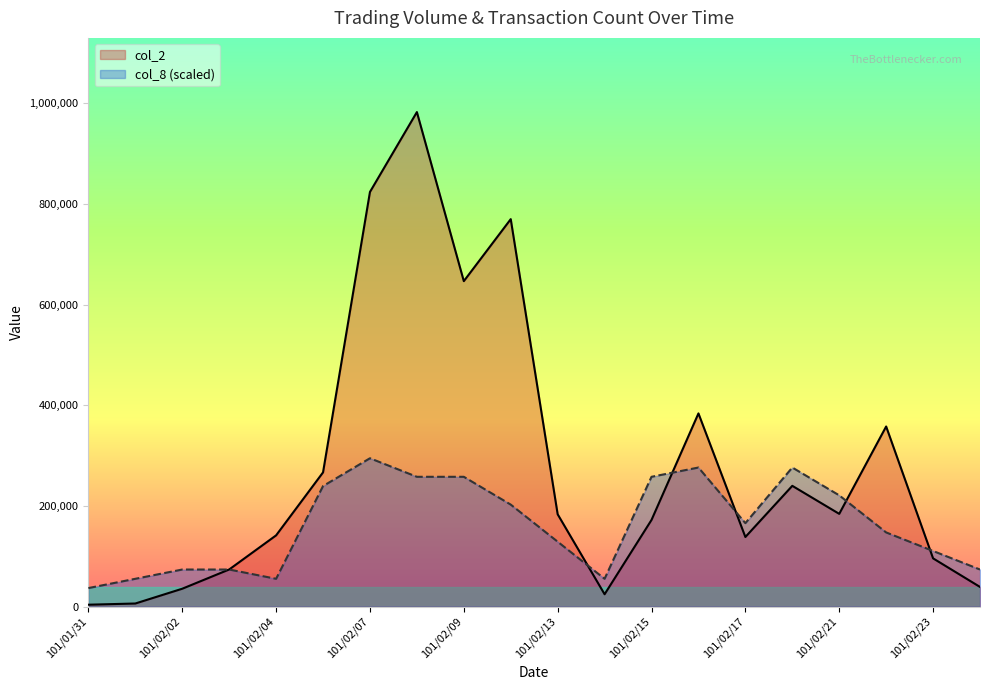

What is the difference between the col_8 values at 101/02/23 and 101/02/01?

55279.7